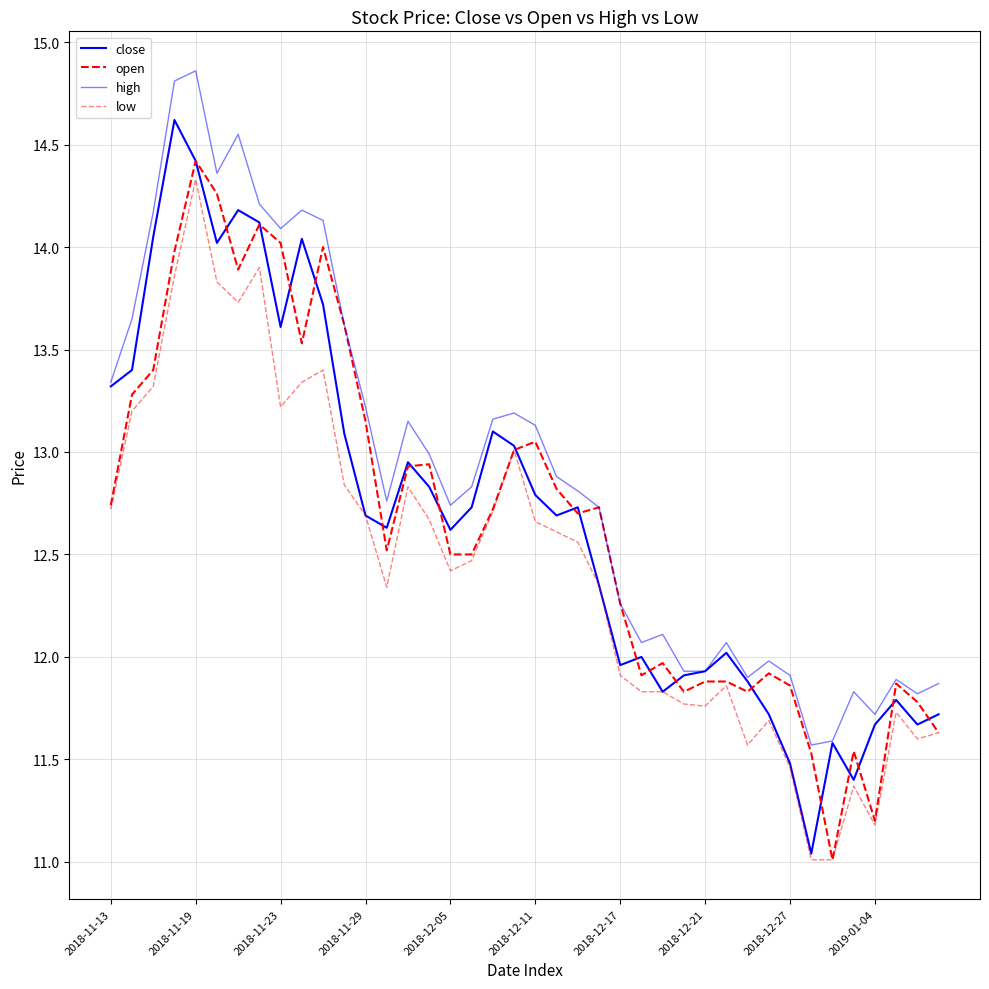

What is the difference between the maximum and minimum values in the open series?

3.4